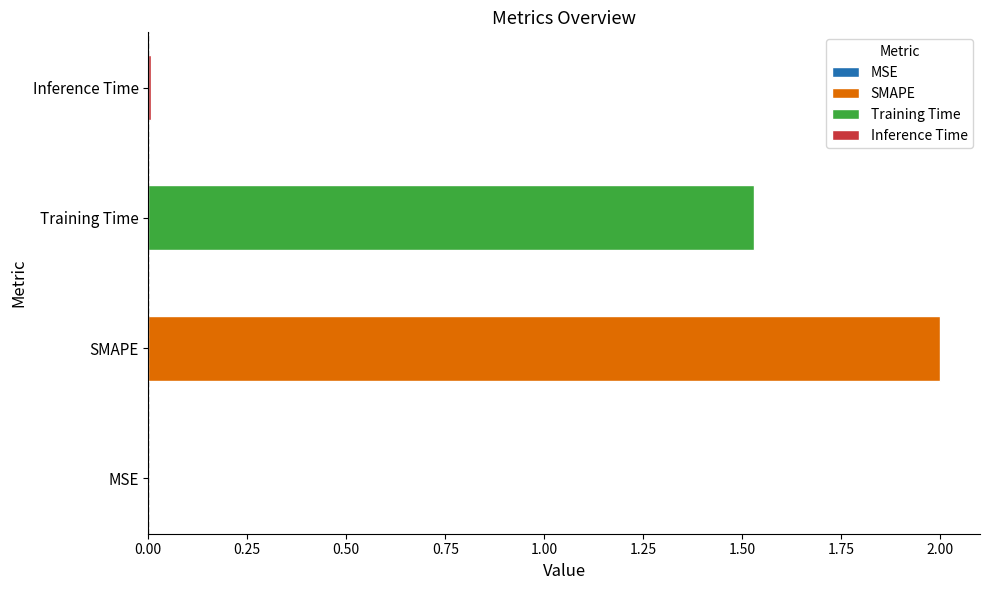

What is the difference between the maximum and minimum values?

2.0